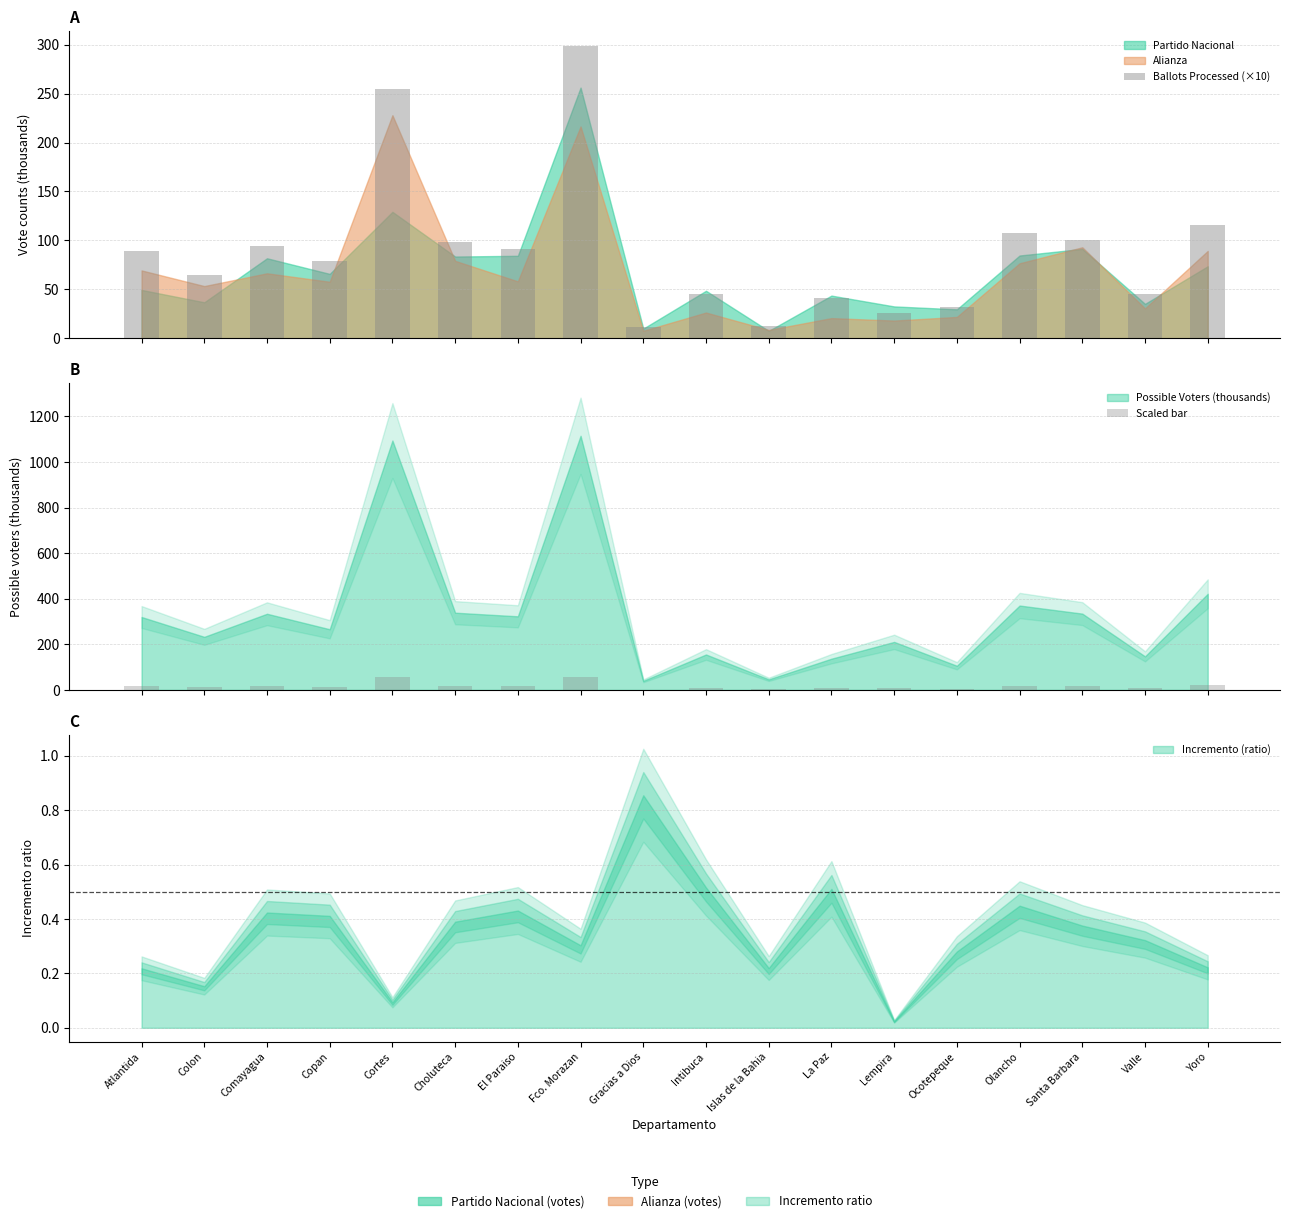

Reading left to right, transcribe all the data shown in this chart.

Ballots Processed (×10): Atlantida=88.9	Colon=64.4	Comayagua=94.7	Copan=79.3	Cortes=255.0	Choluteca=98.5	El Paraiso=91.1	Fco. Morazan=298.9	Gracias a Dios=11.6	Intibuca=45.4	Islas de la Bahia=12.7	La Paz=41.5	Lempira=25.6	Ocotepeque=31.9	Olancho=107.8	Santa Barbara=100.2	Valle=45.3	Yoro=116.2
Scaled bar: Atlantida=16.0	Colon=11.7	Comayagua=16.7	Copan=13.3	Cortes=54.7	Choluteca=16.9	El Paraiso=16.2	Fco. Morazan=55.7	Gracias a Dios=2.0	Intibuca=7.8	Islas de la Bahia=2.3	La Paz=6.9	Lempira=10.5	Ocotepeque=5.3	Olancho=18.5	Santa Barbara=16.7	Valle=7.4	Yoro=21.1